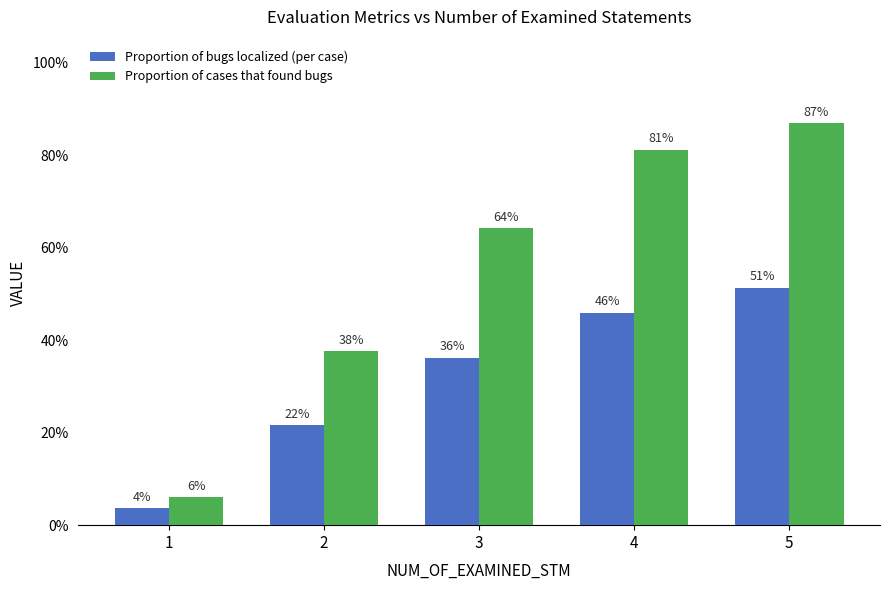

What is the value of the Proportion of cases that found bugs bar at the 5th from the left?

0.9